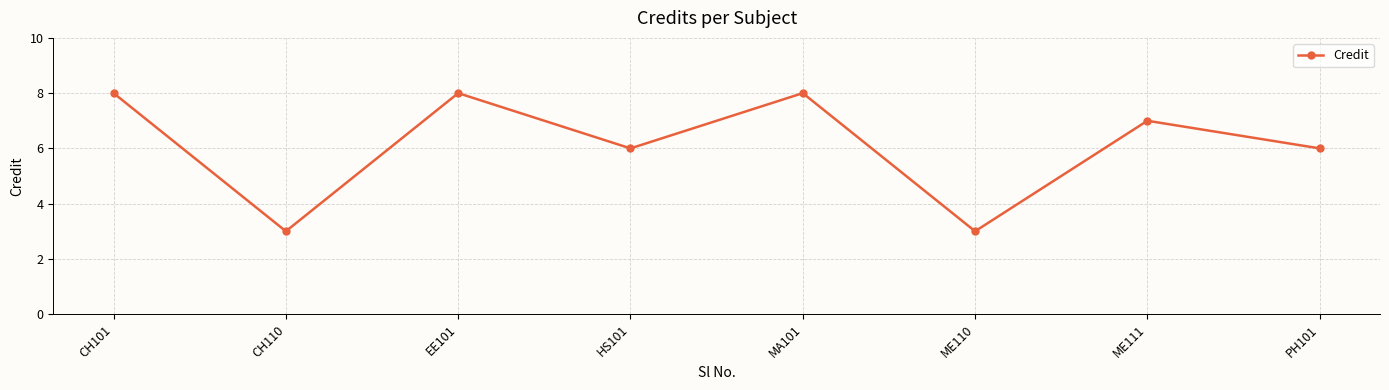

The value at EE101 is 5. True or false?

False